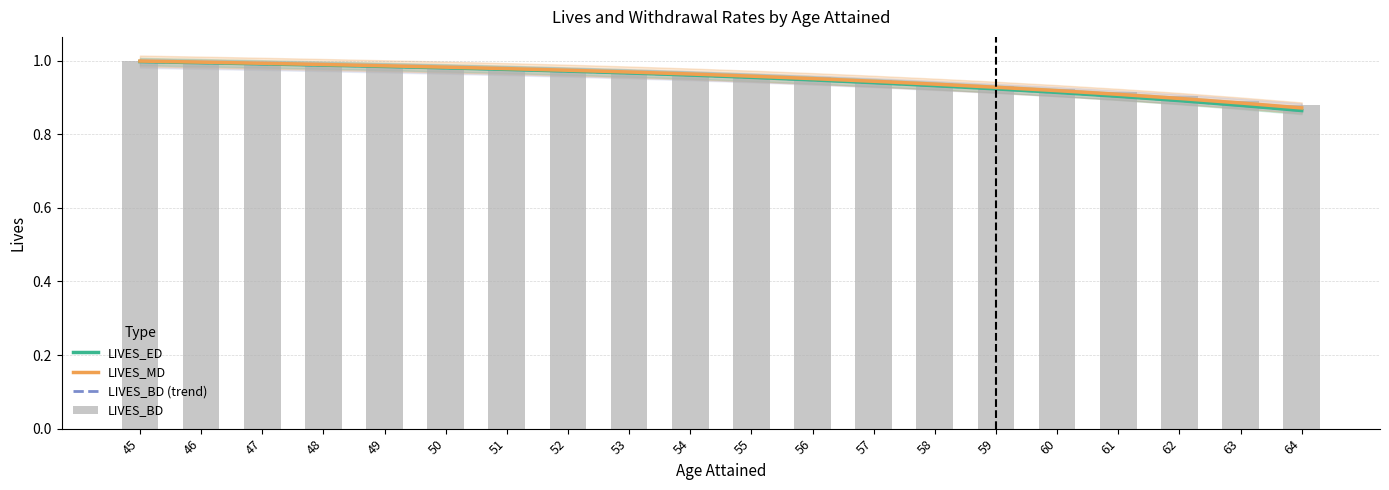

At 50, list the series in order from smallest to largest.

LIVES_ED, LIVES_BD (trend), LIVES_MD, LIVES_BD